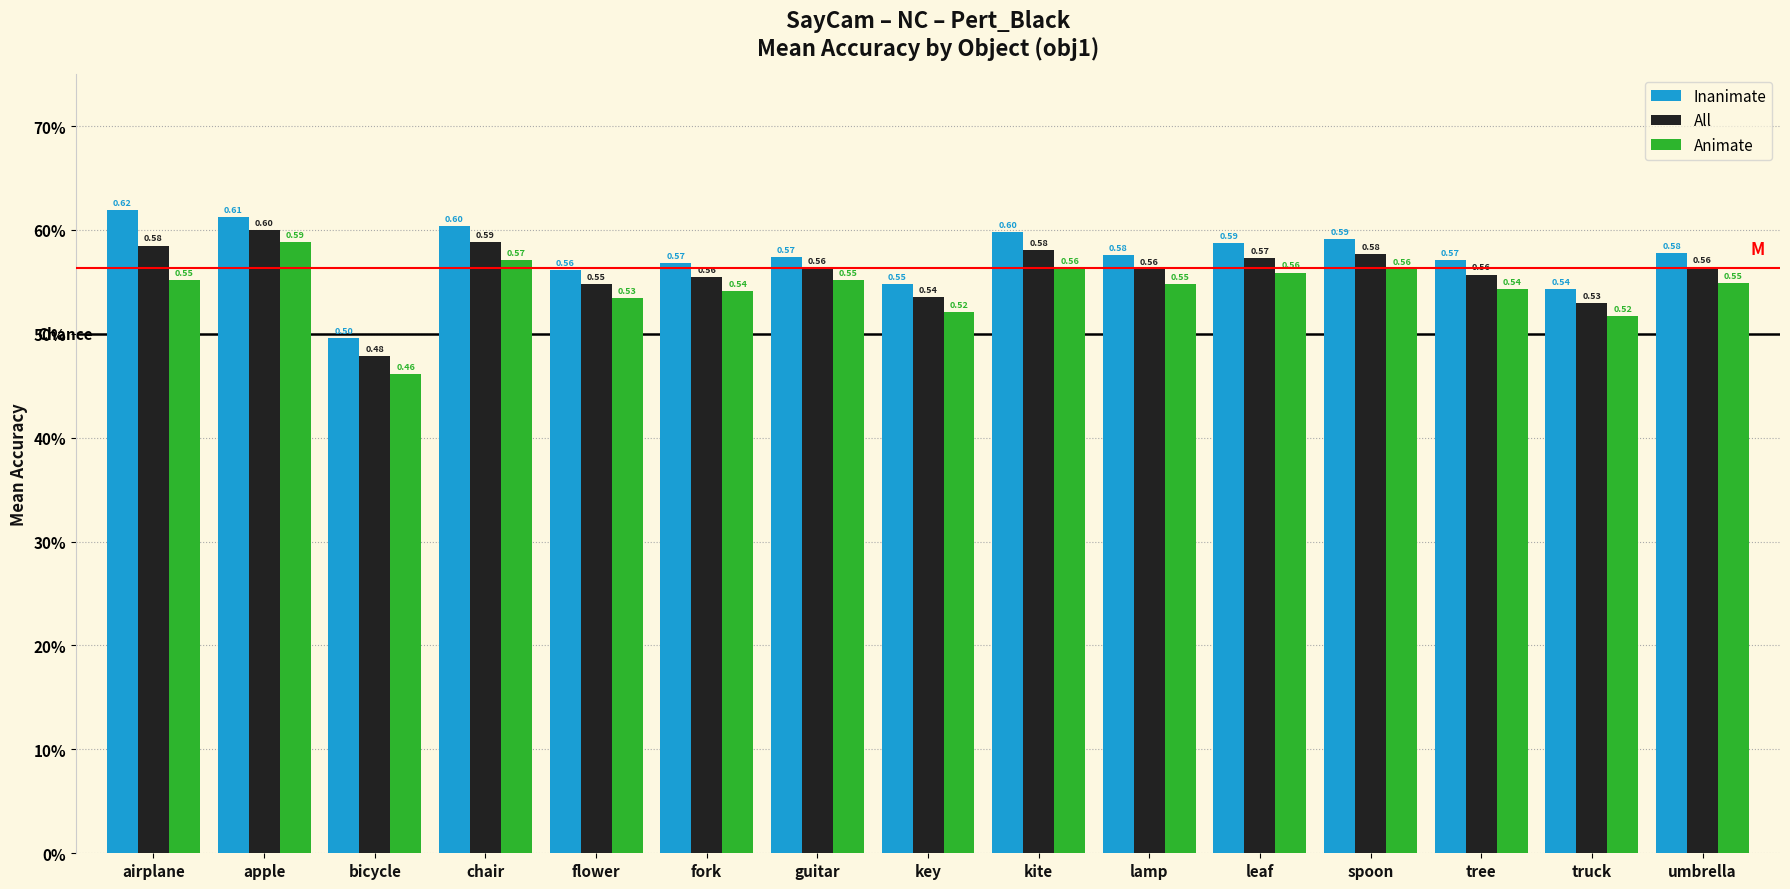

What are all the series names shown in the legend?

Inanimate, All, Animate